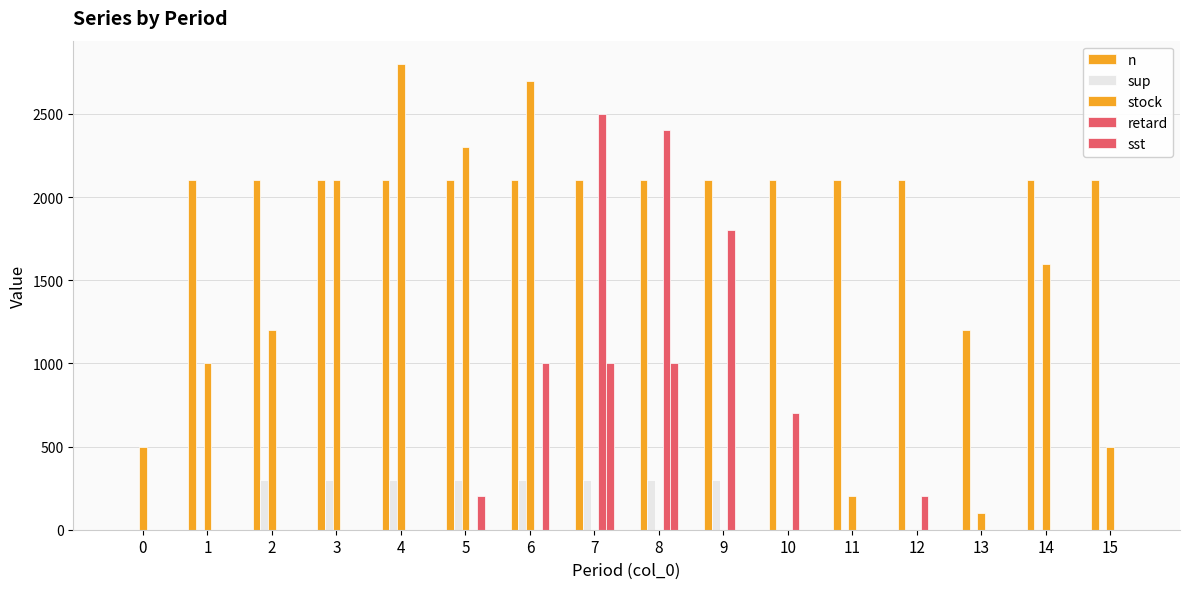

How many groups of bars are there?

16